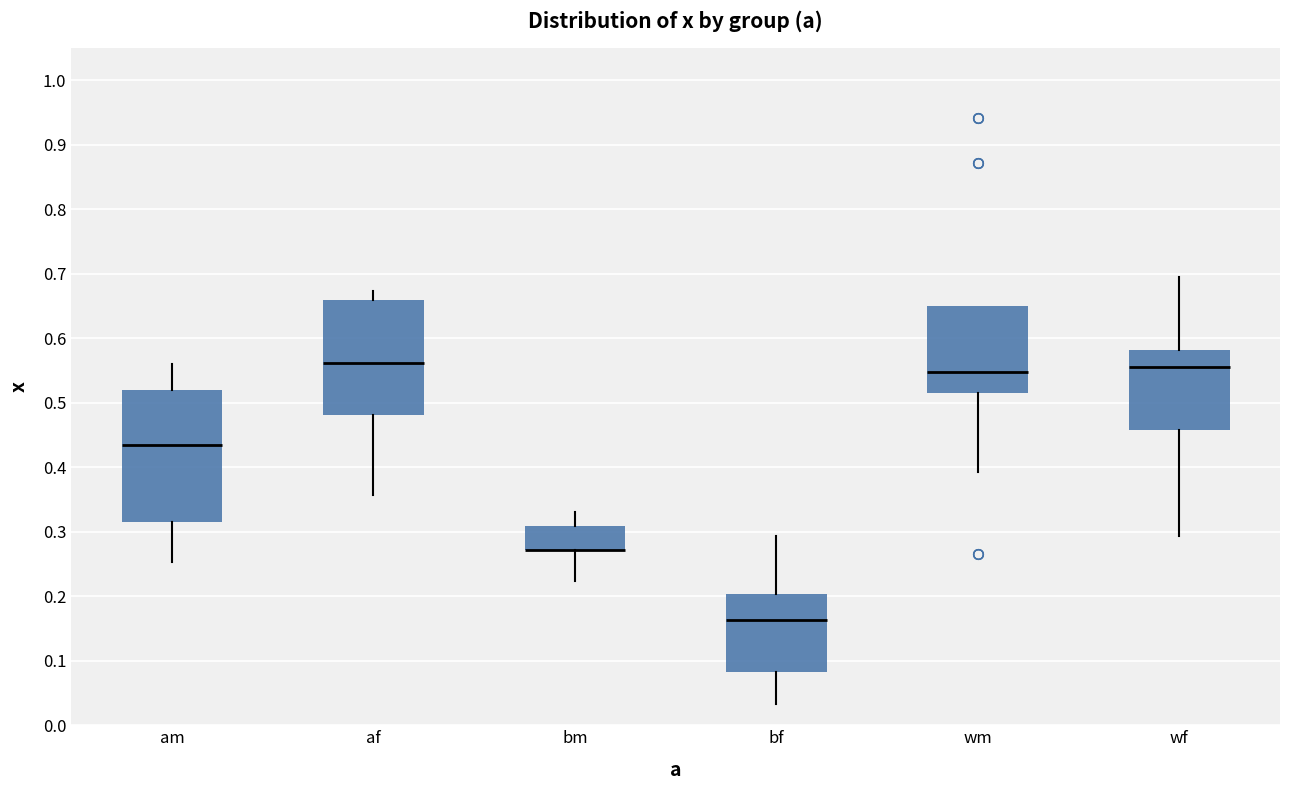

Reading left to right, read every box against the y-axis: the position of its median line, the range the box covers, and the ends of its whiskers. The values are not printed on the chart, so give them approximately, as read against the axis.

am: median 0.43, box 0.32 to 0.52, whiskers 0.25 to 0.56
af: median 0.56, box 0.48 to 0.66, whiskers 0.36 to 0.67
bm: median 0.27 (drawn on the box's lower edge), box 0.27 to 0.31, whiskers 0.22 to 0.33
bf: median 0.16, box 0.08 to 0.20, whiskers 0.03 to 0.29
wm: median 0.55, box 0.52 to 0.65, whiskers 0.39 to 0.65
wf: median 0.56, box 0.46 to 0.58, whiskers 0.29 to 0.70